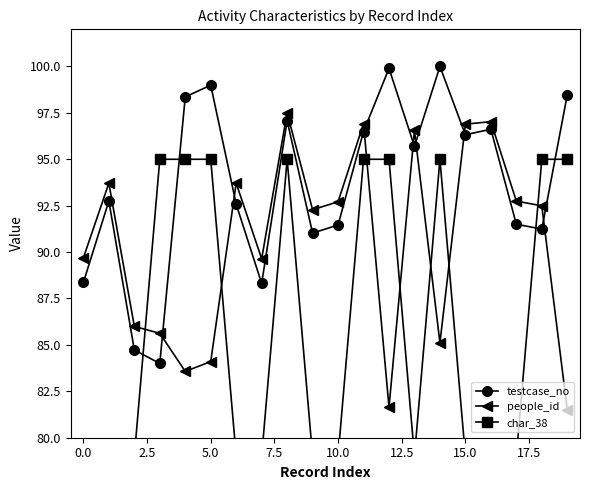

True or false: char_38 has a value of 95.0 at 18.

True